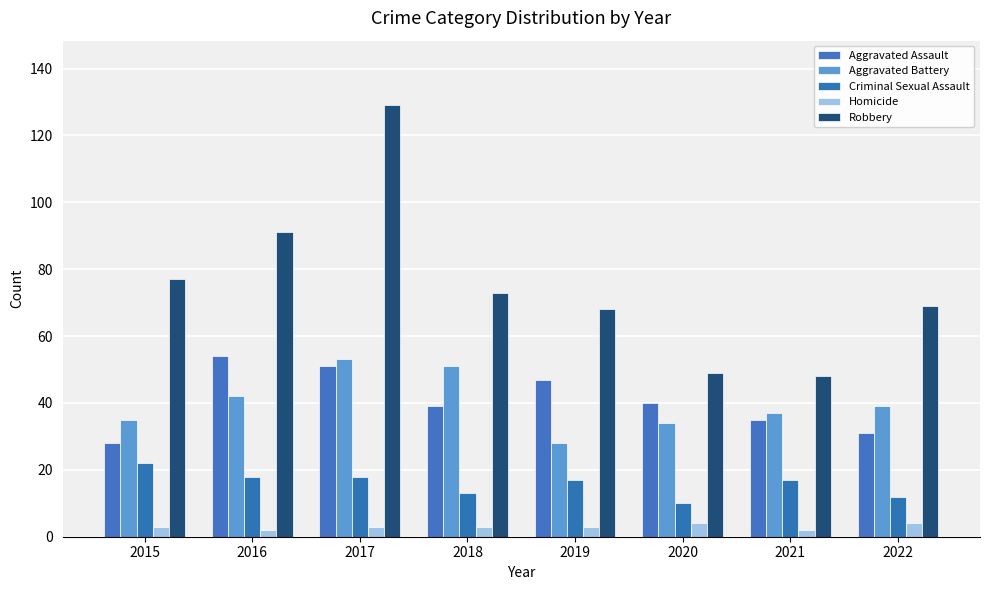

Reading left to right, list all the values displayed in this chart.

Aggravated Assault: 2015=28	2016=54	2017=51	2018=39	2019=47	2020=40	2021=35	2022=31
Aggravated Battery: 2015=35	2016=42	2017=53	2018=51	2019=28	2020=34	2021=37	2022=39
Criminal Sexual Assault: 2015=22	2016=18	2017=18	2018=13	2019=17	2020=10	2021=17	2022=12
Homicide: 2015=3	2016=2	2017=3	2018=3	2019=3	2020=4	2021=2	2022=4
Robbery: 2015=77	2016=91	2017=129	2018=73	2019=68	2020=49	2021=48	2022=69